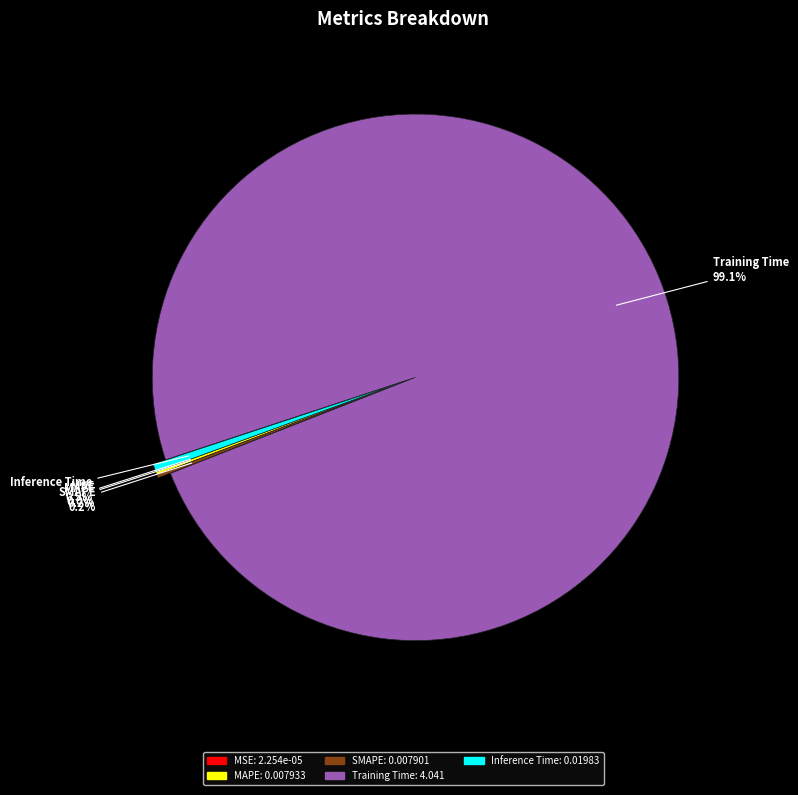

What percentage is NOT represented by Training Time?

0.9%